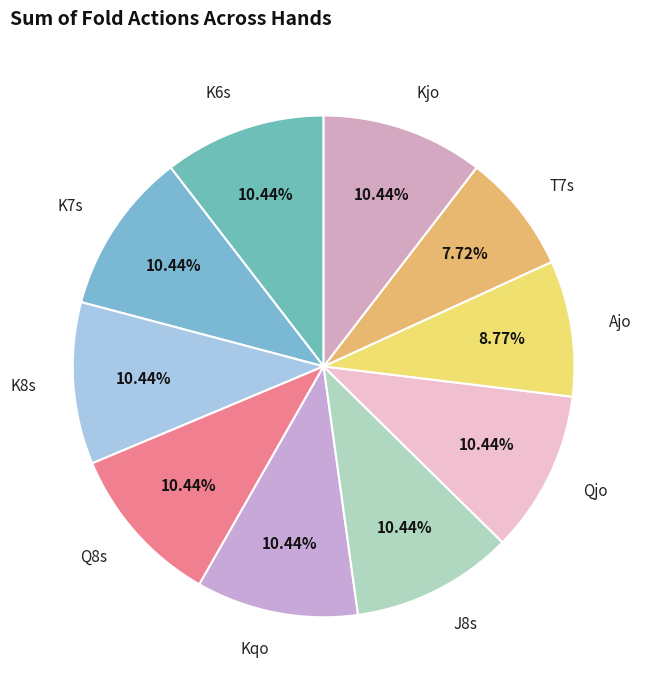

How many slices are in this pie chart?

10